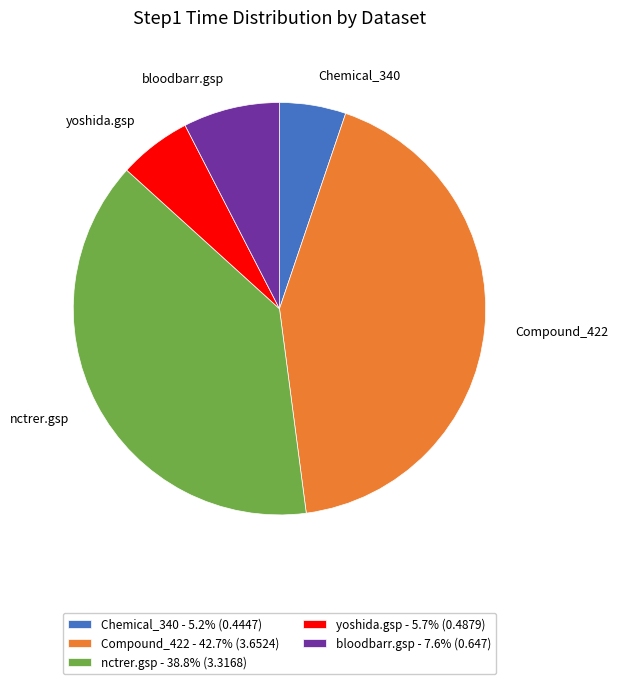

Which slice is the largest?

Compound_422